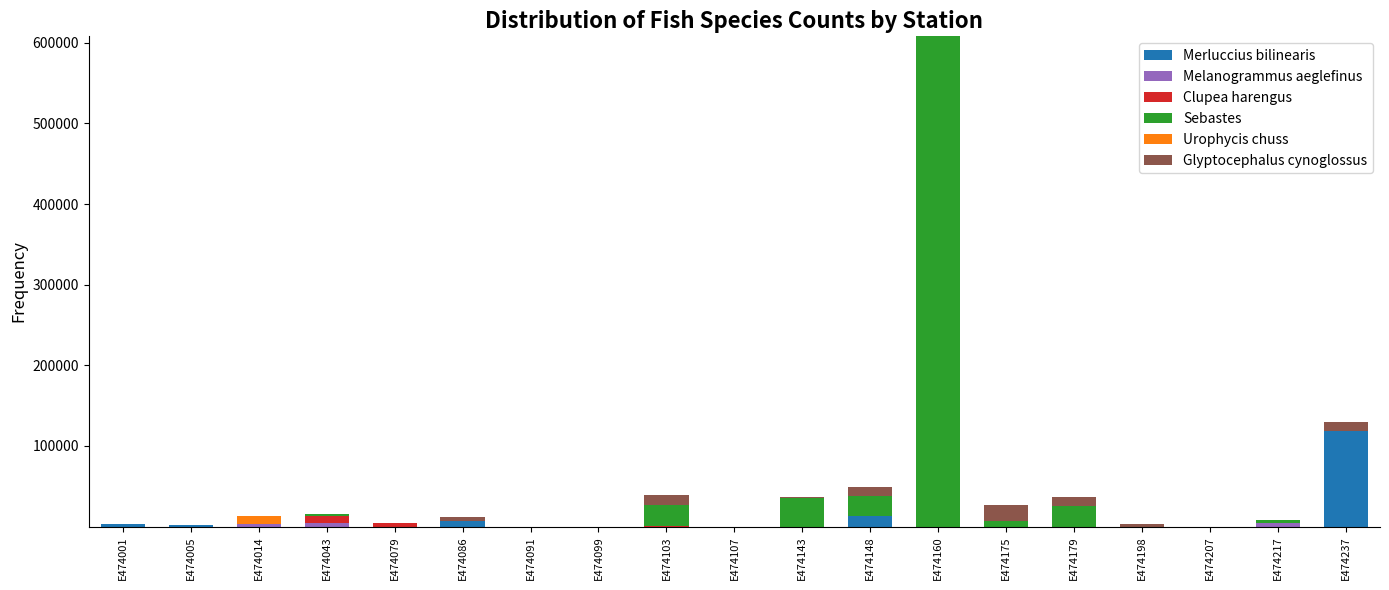

What is the maximum value for Merluccius bilinearis?

118601